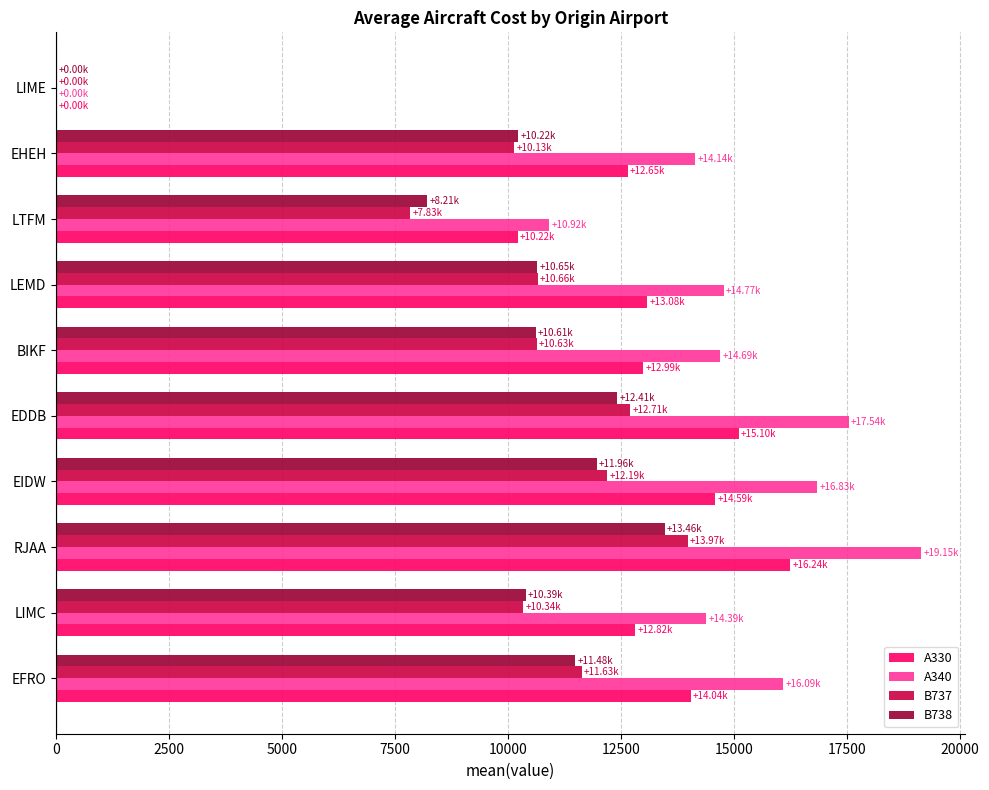

How many series are shown in this chart?

4